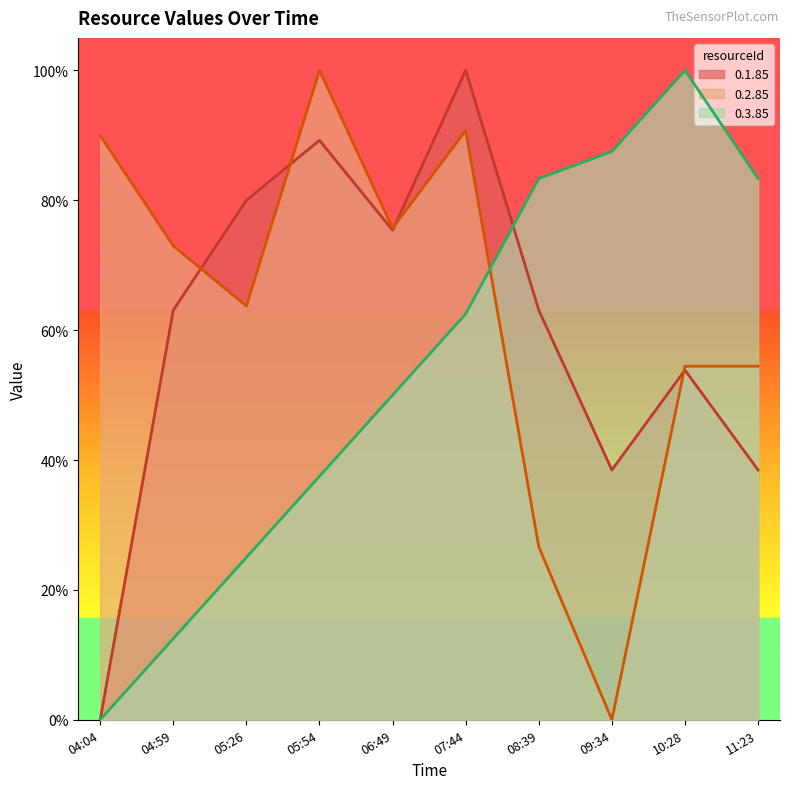

Rank the series by their maximum value, from lowest to highest.

0.1.85, 0.2.85, 0.3.85